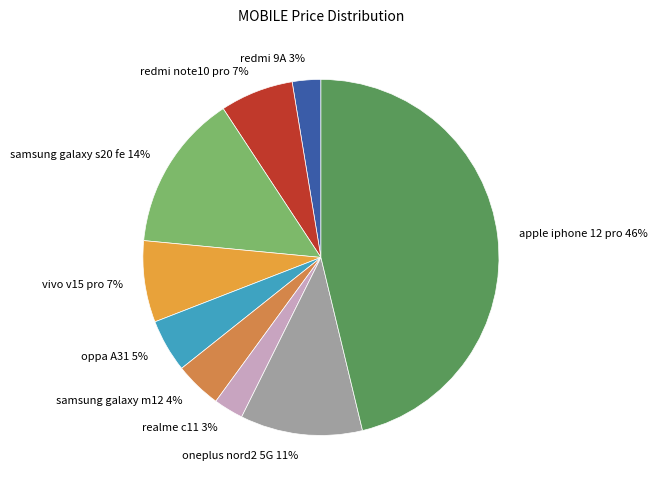

Which has a higher value, redmi note10 pro or oppa A31?

redmi note10 pro